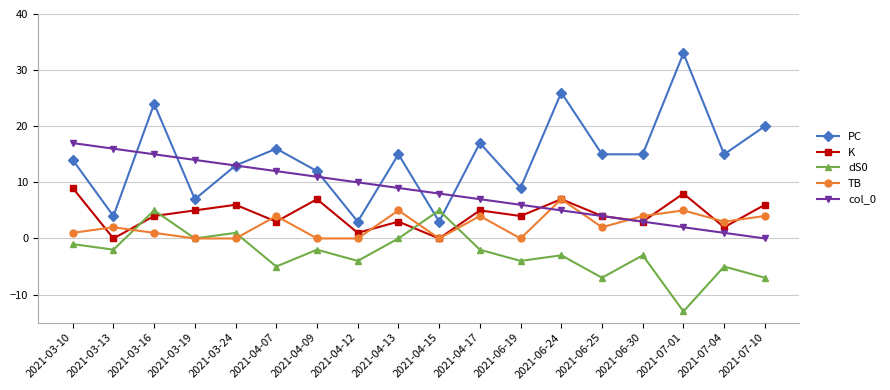

How many data points does each series have?

18